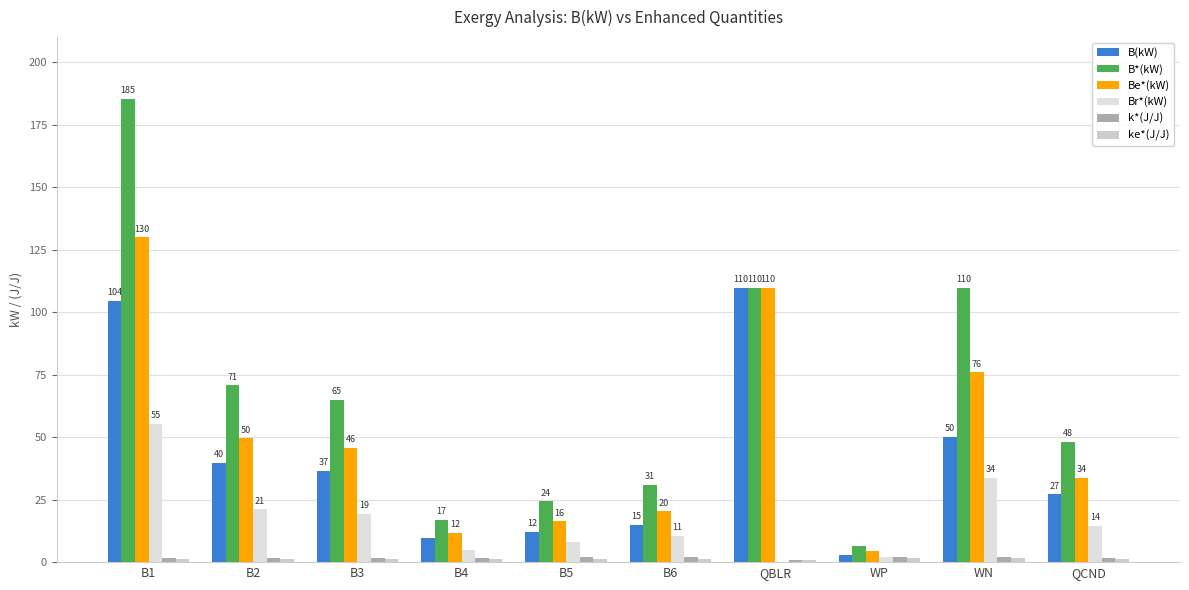

What is the label of the 2nd bar from the left?

B2